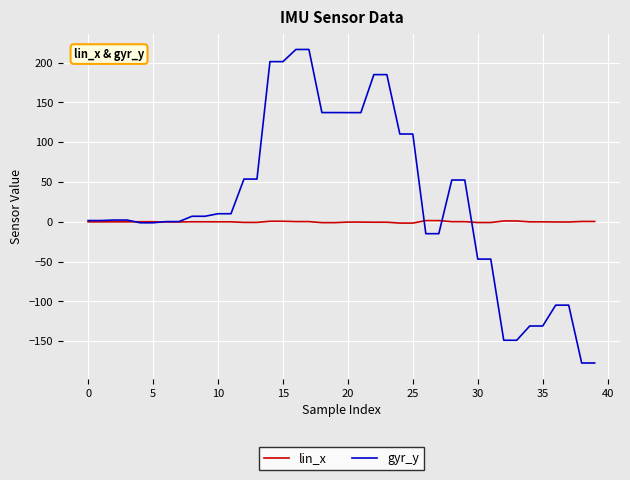

Which series has the widest spread of values?

gyr_y